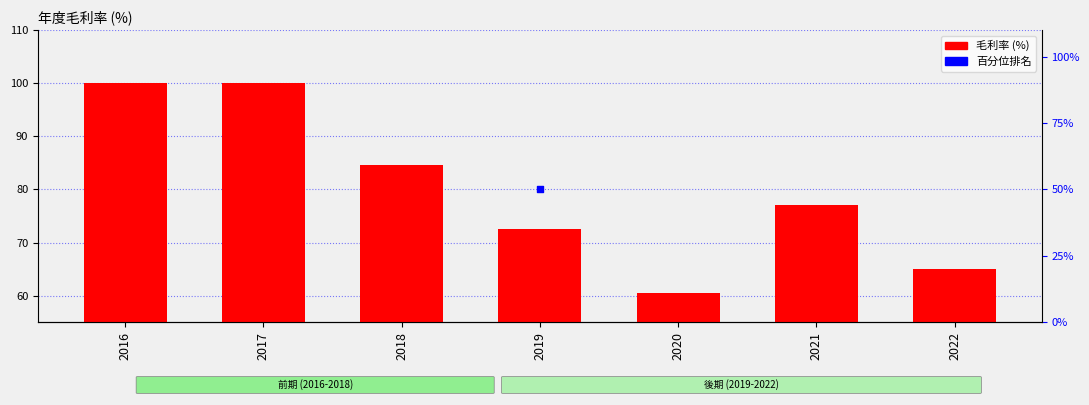

What is the change in value from 2017 to 2022?

-35.0